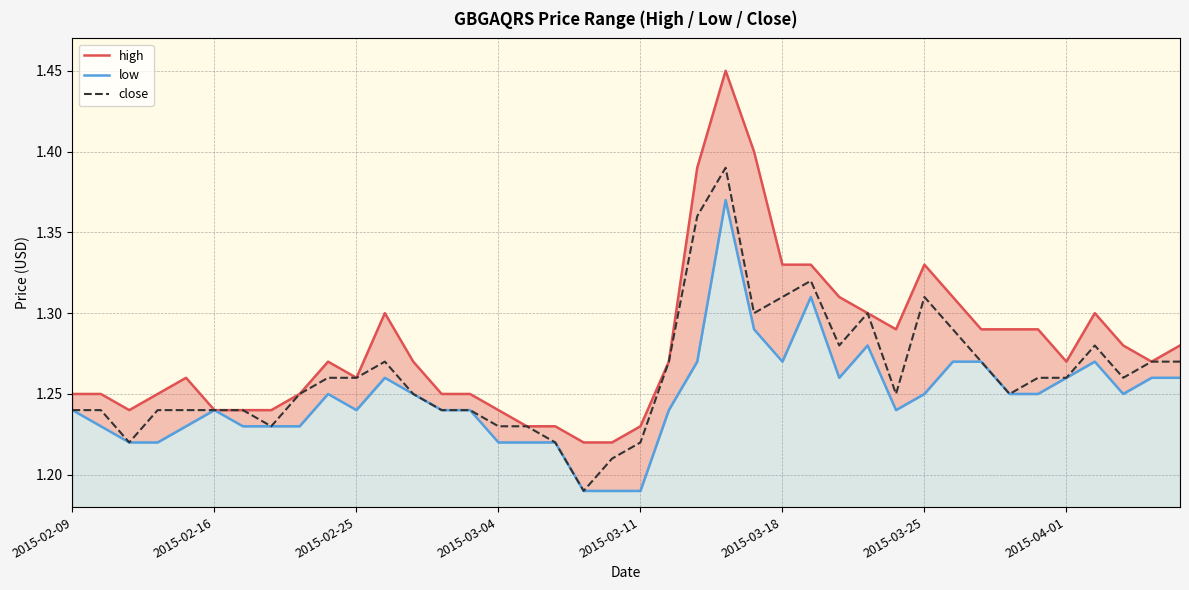

What is the average value of the close series?

1.3